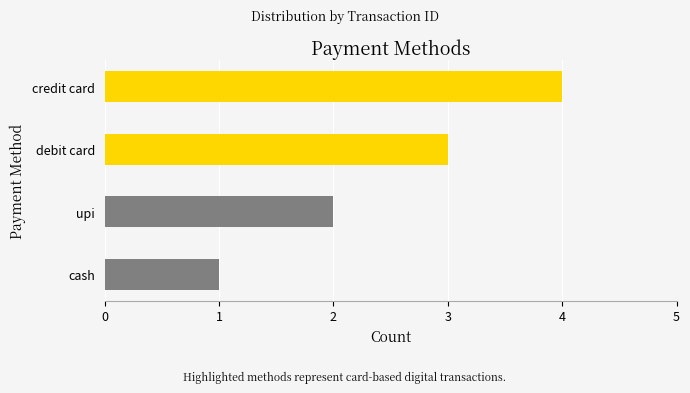

What is the sum of the values at debit card and upi?

5